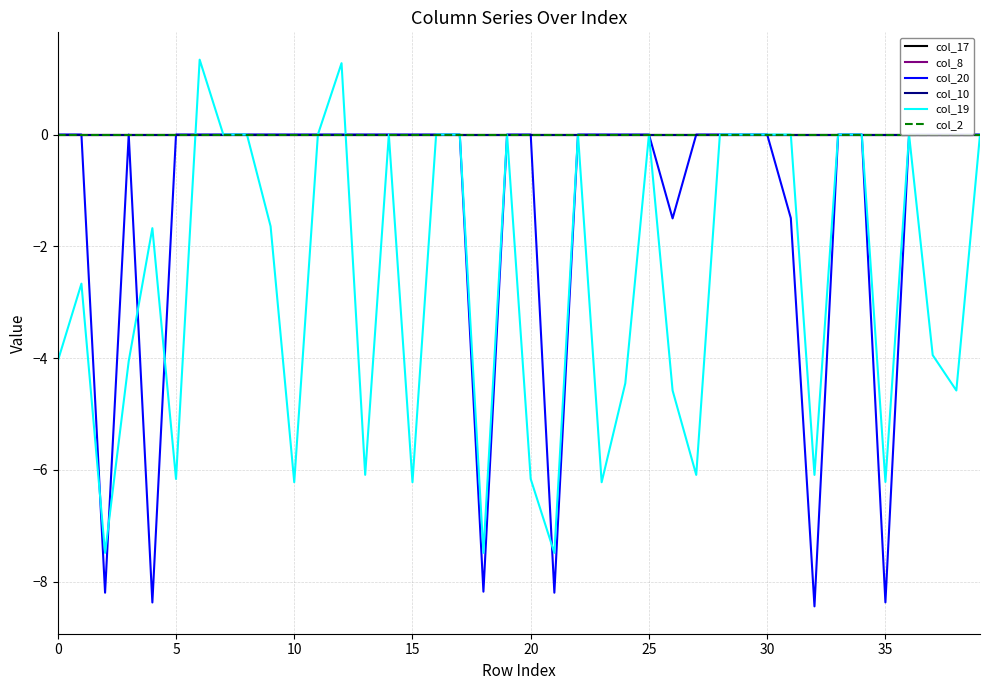

Reading left to right, what are all the values shown in this chart?

col_17: 0.0	0.0	0.0	0.0	0.0	0.0	0.0	0.0	0.0	0.0	0.0	0.0	0.0	0.0	0.0	0.0	0.0	0.0	0.0	0.0	0.0	0.0	0.0	0.0	0.0	0.0	0.0	0.0	0.0	0.0	0.0	0.0	0.0	0.0	0.0	0.0	0.0	0.0	0.0	0.0
col_8: 0.0	0.0	0.0	0.0	0.0	0.0	0.0	0.0	0.0	0.0	0.0	0.0	0.0	0.0	0.0	0.0	0.0	0.0	0.0	0.0	0.0	0.0	0.0	0.0	0.0	0.0	0.0	0.0	0.0	0.0	0.0	0.0	0.0	0.0	0.0	0.0	0.0	0.0	0.0	0.0
col_20: 0.0	0.0	-8.2	0.0	-8.4	0.0	0.0	0.0	0.0	0.0	0.0	0.0	0.0	0.0	0.0	0.0	0.0	0.0	-8.2	0.0	0.0	-8.2	0.0	0.0	0.0	0.0	-1.5	0.0	0.0	0.0	0.0	-1.5	-8.4	0.0	0.0	-8.4	0.0	0.0	0.0	0.0
col_10: 0.0	0.0	0.0	0.0	0.0	0.0	0.0	0.0	0.0	0.0	0.0	0.0	0.0	0.0	0.0	0.0	0.0	0.0	0.0	0.0	0.0	0.0	0.0	0.0	0.0	0.0	0.0	0.0	0.0	0.0	0.0	0.0	0.0	0.0	0.0	0.0	0.0	0.0	0.0	0.0
col_19: -4.1	-2.7	-7.5	-4.1	-1.7	-6.2	1.3	0.0	0.0	-1.6	-6.2	0.0	1.3	-6.1	0.0	-6.2	0.0	0.0	-7.5	0.0	-6.2	-7.5	0.0	-6.2	-4.5	0.0	-4.6	-6.1	0.0	0.0	0.0	0.0	-6.1	0.0	0.0	-6.2	0.0	-3.9	-4.6	0.0
col_2: 0.0	0.0	0.0	0.0	0.0	0.0	0.0	0.0	0.0	0.0	0.0	0.0	0.0	0.0	0.0	0.0	0.0	0.0	0.0	0.0	0.0	0.0	0.0	0.0	0.0	0.0	0.0	0.0	0.0	0.0	0.0	0.0	0.0	0.0	0.0	0.0	0.0	0.0	0.0	0.0